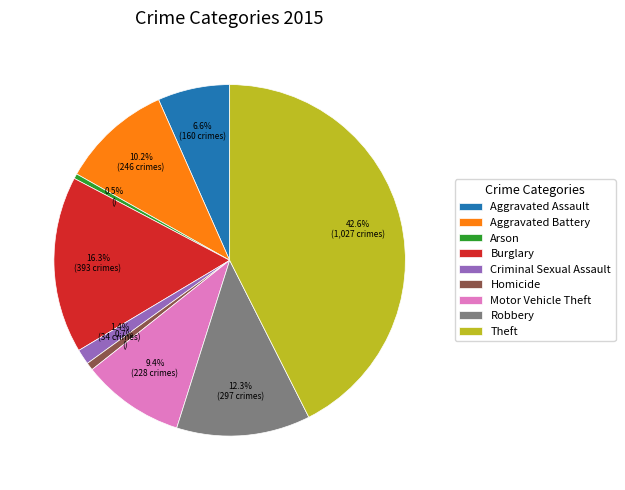

Is there any slice that represents more than half of the pie?

No